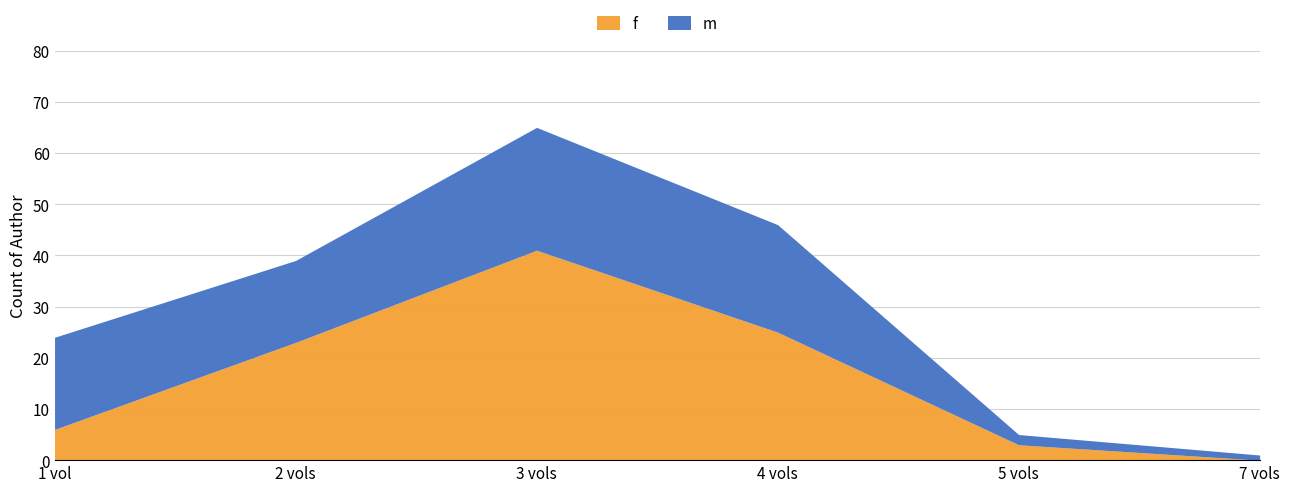

At which label is m closest to 12?

2 vols